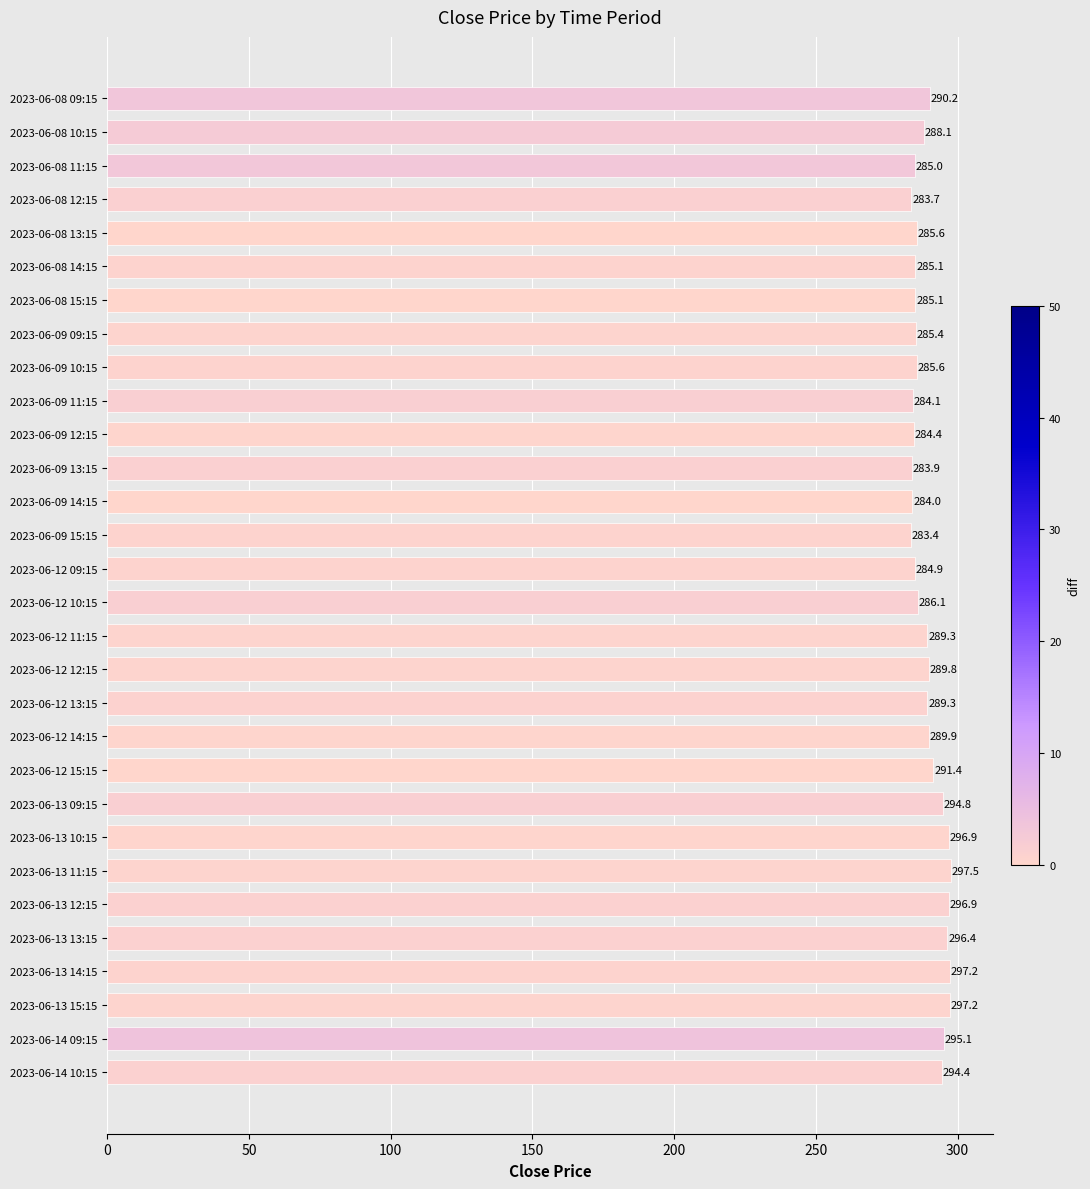

Approximately how many times larger is the value at 2023-06-13 14:15 compared to 2023-06-08 15:15?

1.0